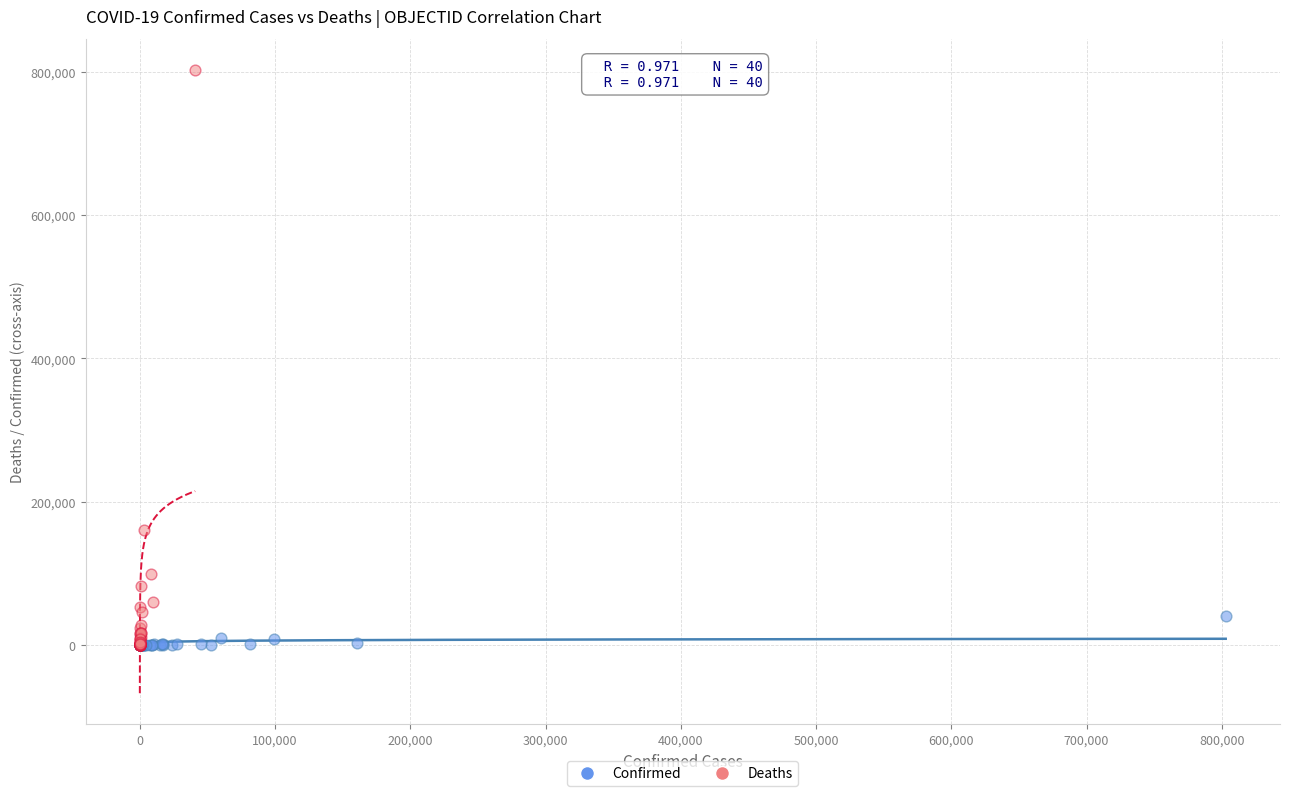

Which series reaches the maximum Y coordinate?

Deaths